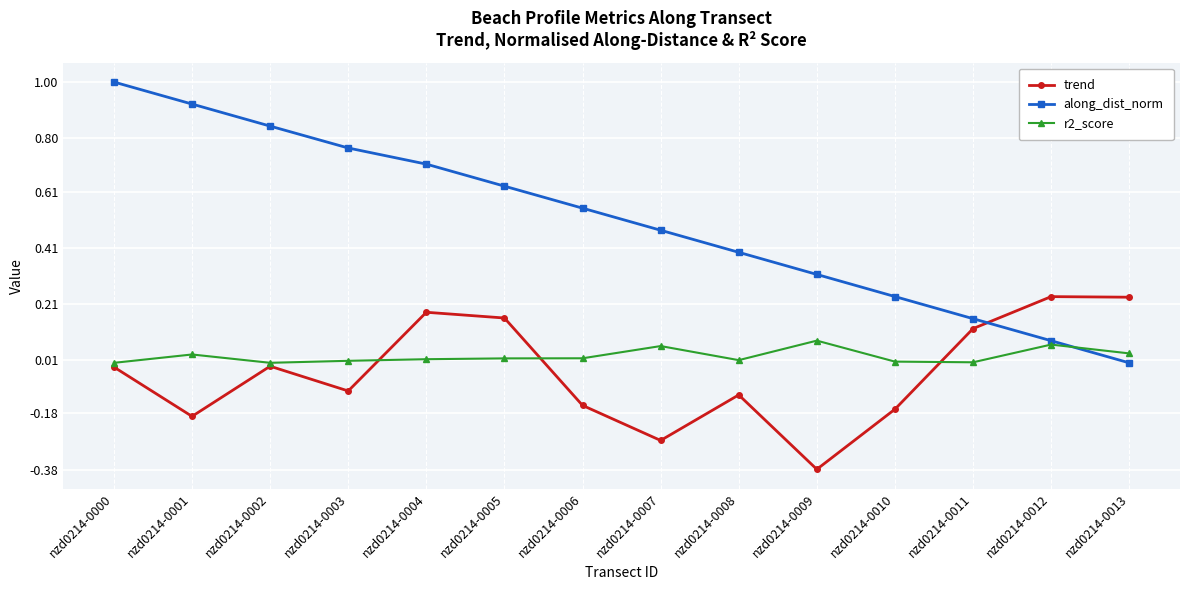

Which series ends up on top after the final intersection of along_dist_norm and trend?

trend